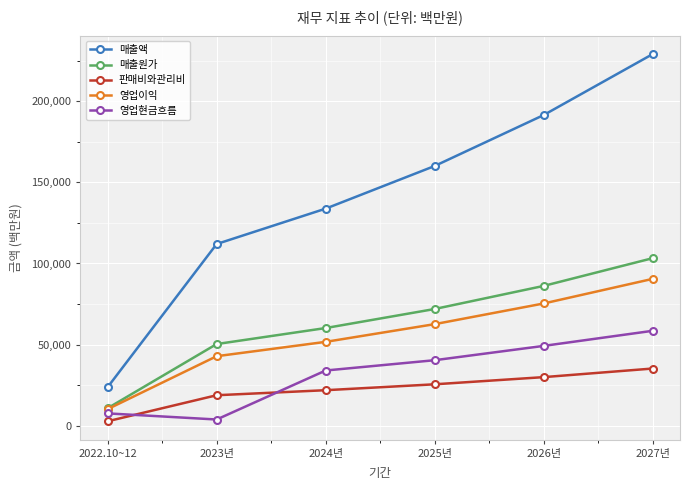

At which category is the sum across all series the highest?

2027년